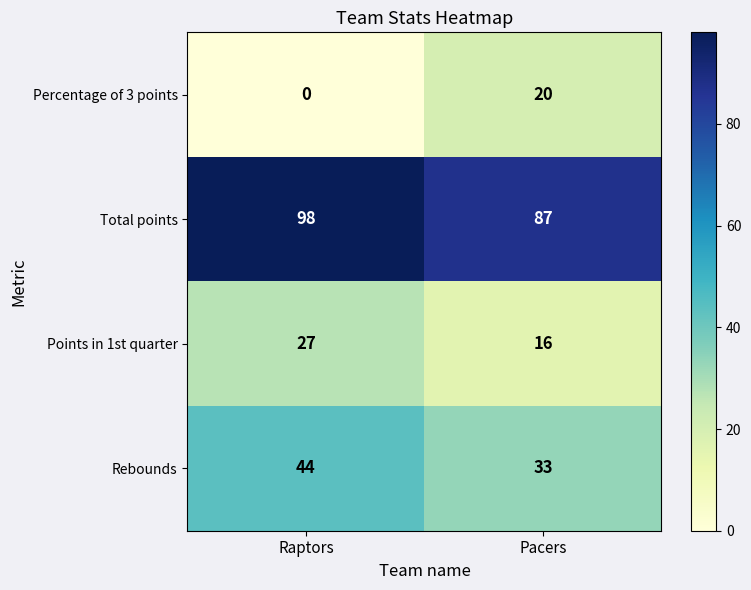

What is the spread (max minus min) of values at Raptors?

98